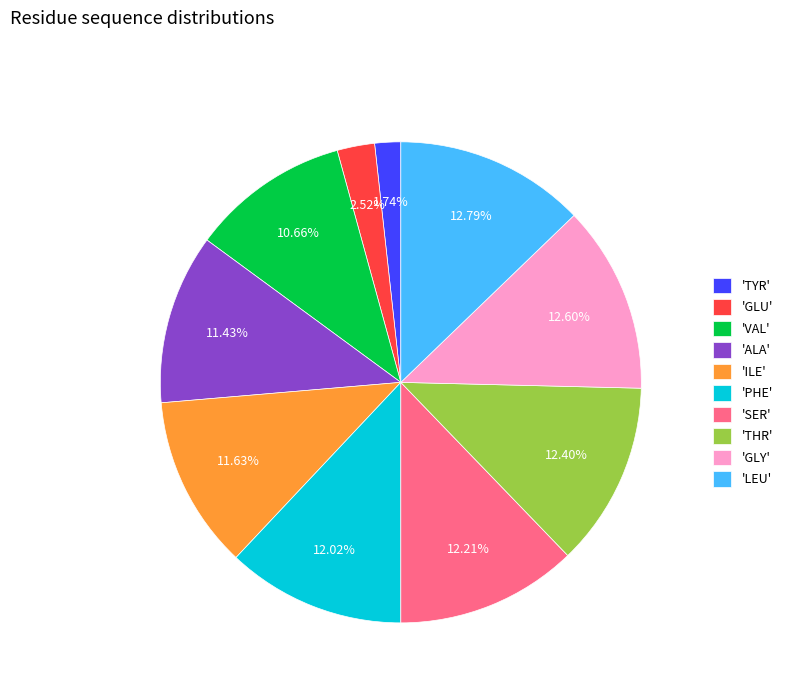

Between 'VAL' and 'LEU', which is larger?

'LEU'